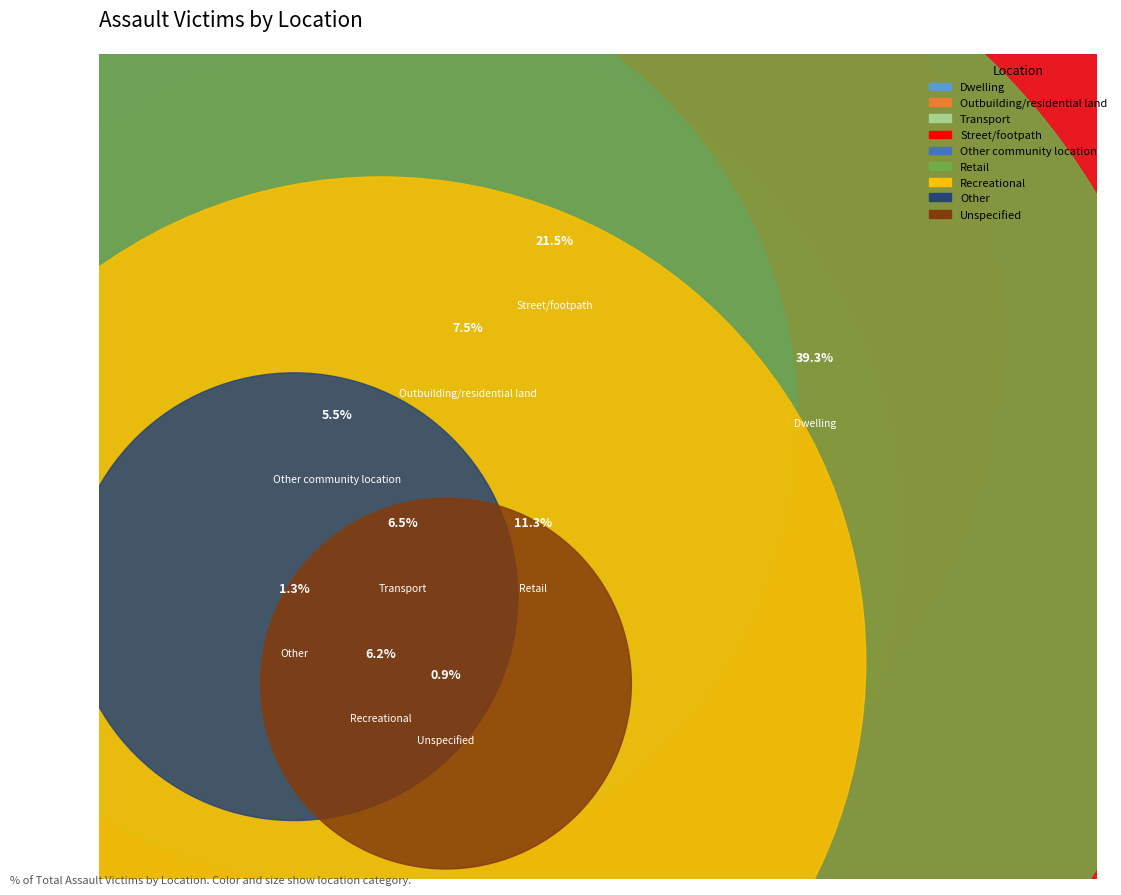

Count the number of slices in the pie.

9